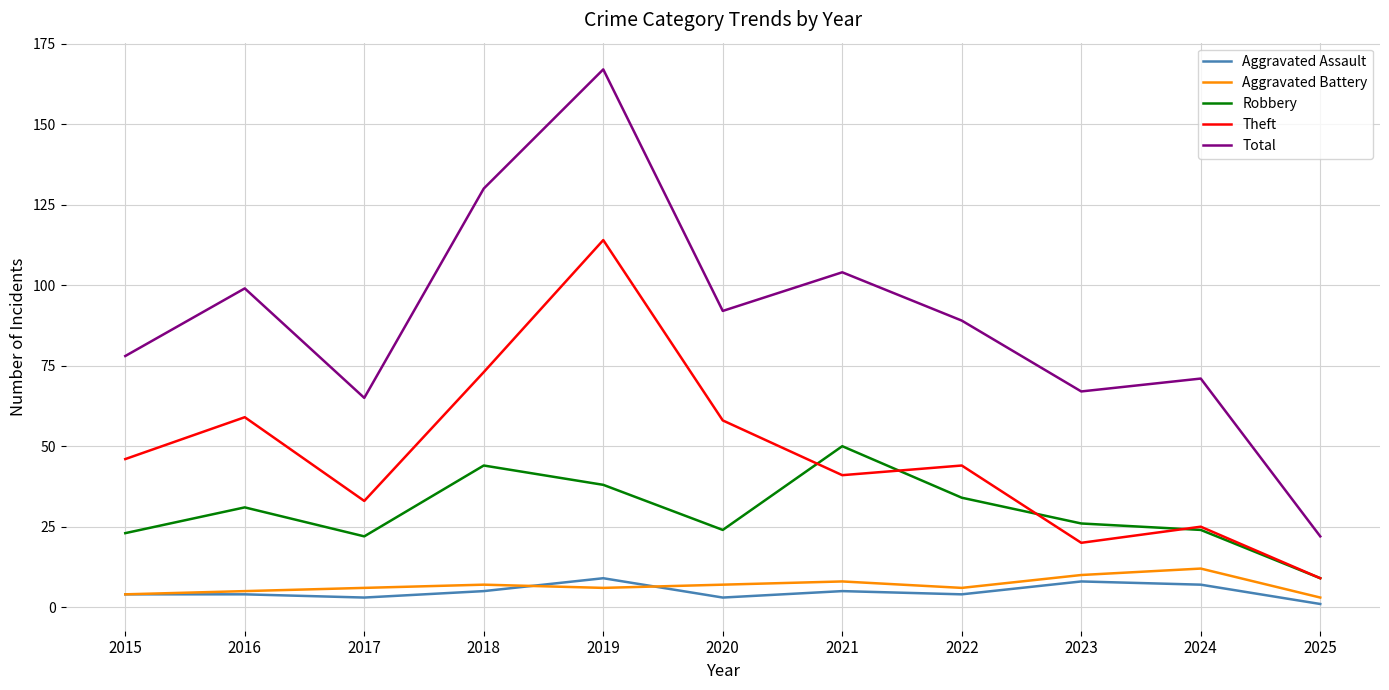

Where is the first local minimum for Robbery?

2017